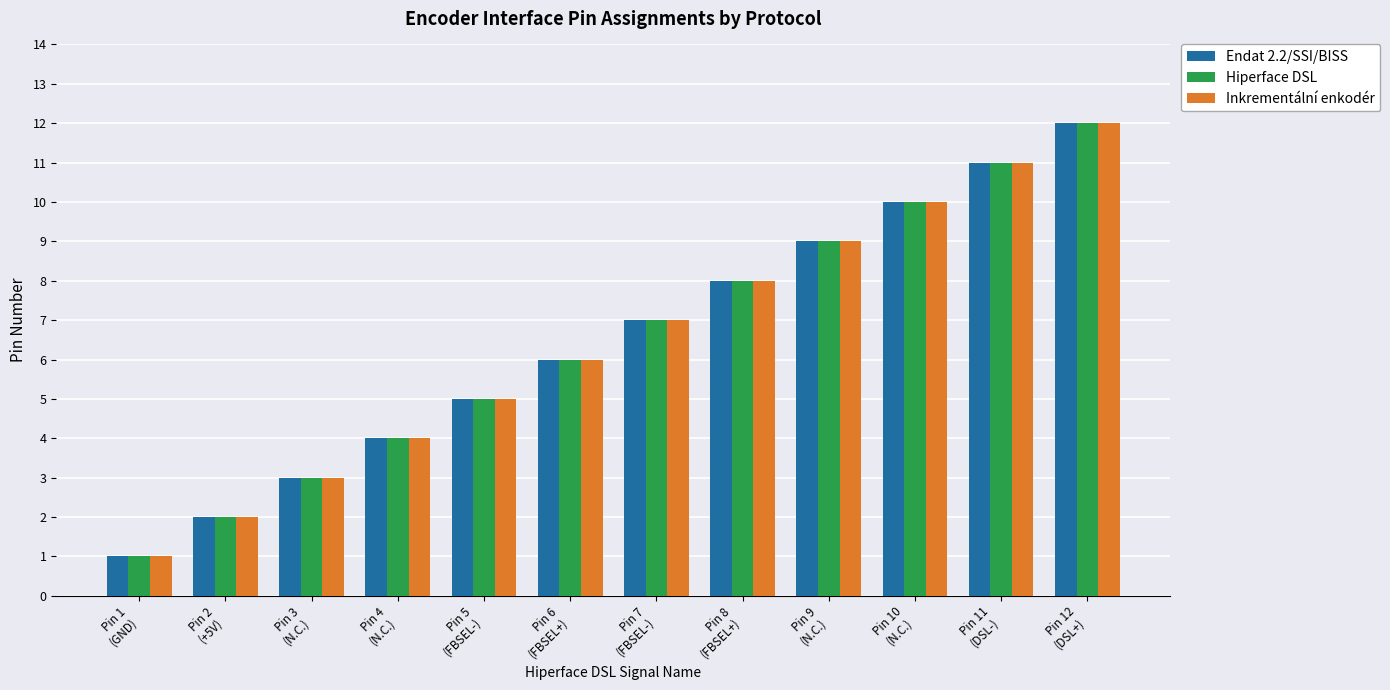

At which category is the sum across all series the highest?

Pin 12
(DSL+)